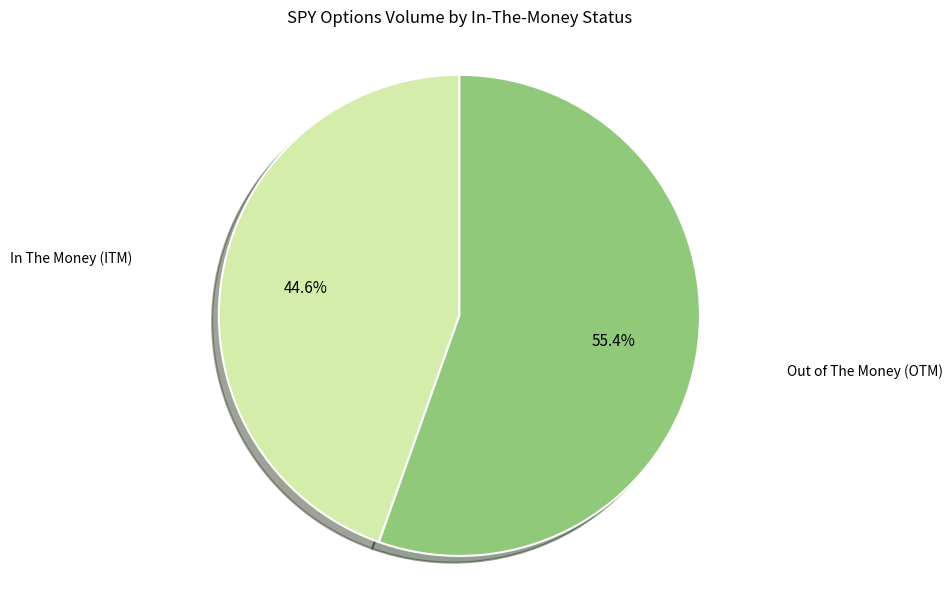

To the nearest percent, what is the difference between the largest and smallest slice percentages?

11%